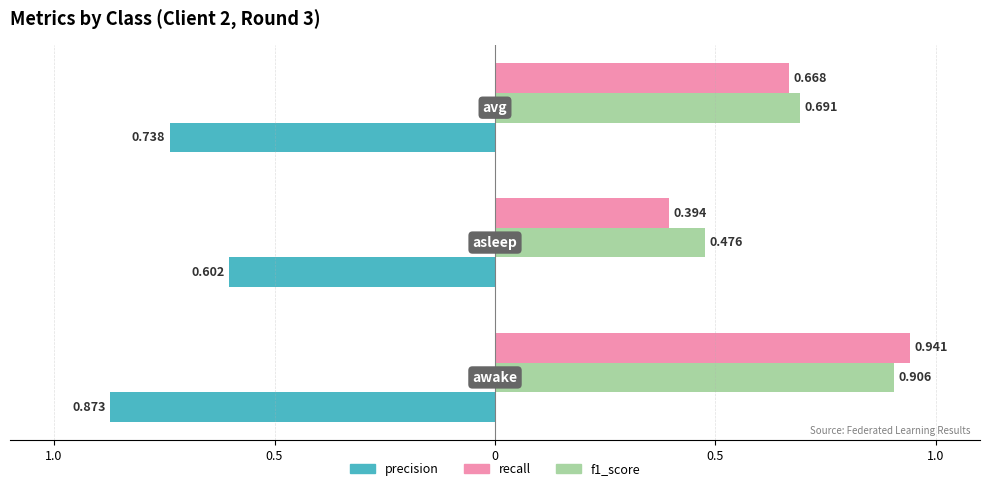

What are all the series names shown in the legend?

precision, recall, f1_score